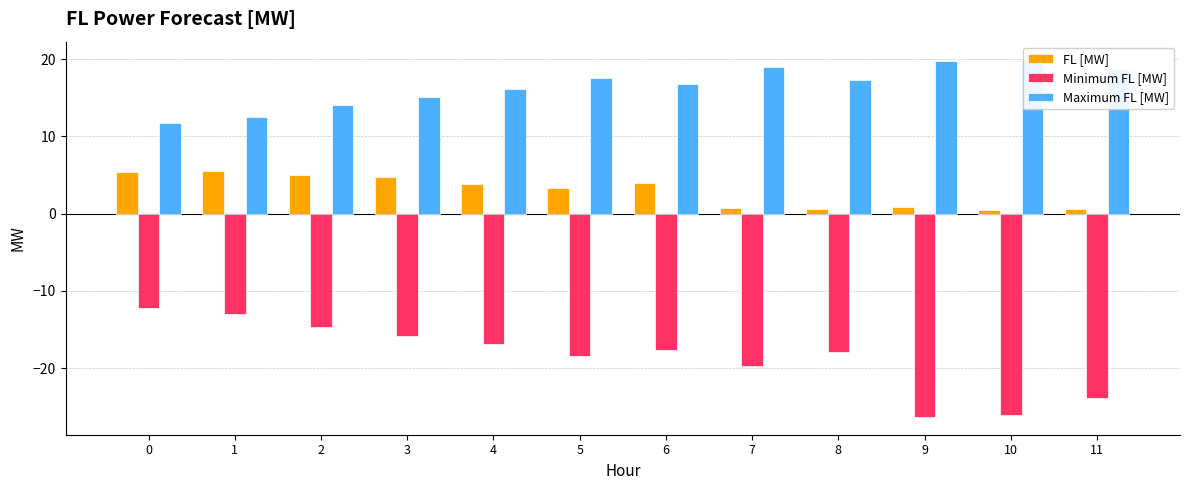

At 2, list the series in order from smallest to largest.

Minimum FL [MW], FL [MW], Maximum FL [MW]